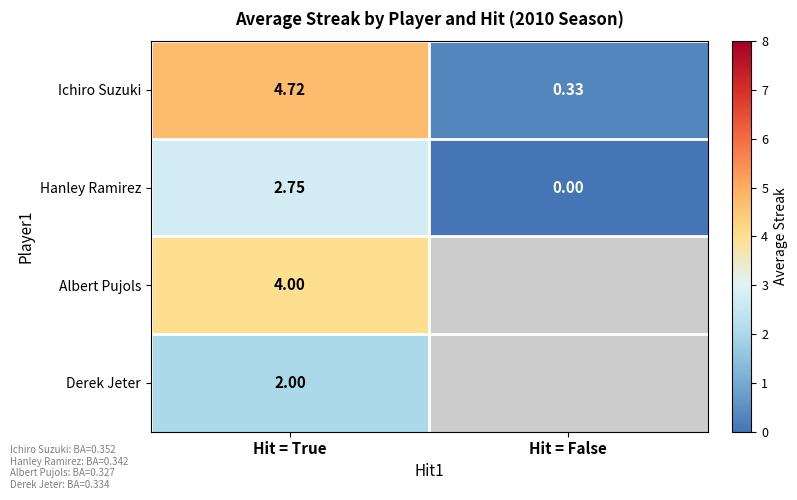

At which label does Hanley Ramirez first exceed 2?

Hit = True